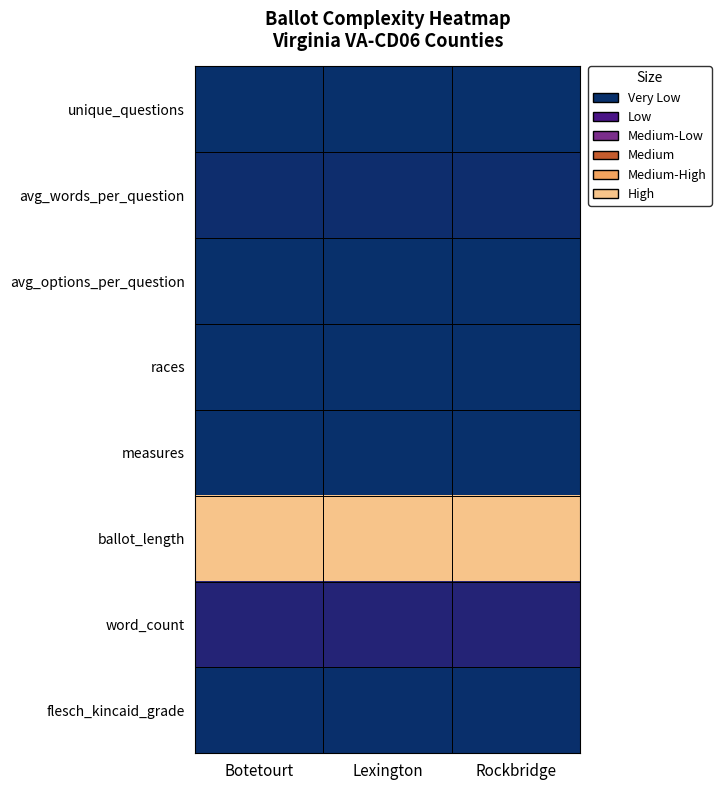

Which category has the highest value across all series?

Rockbridge